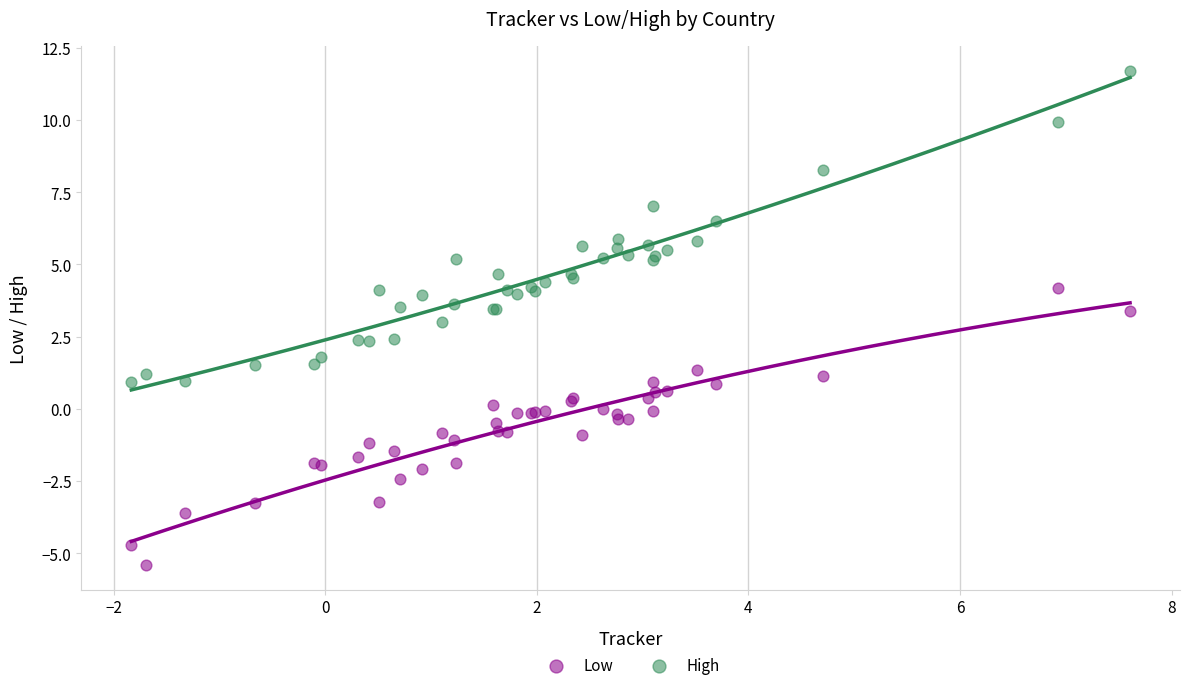

Which series has the largest Y range (max minus min)?

High